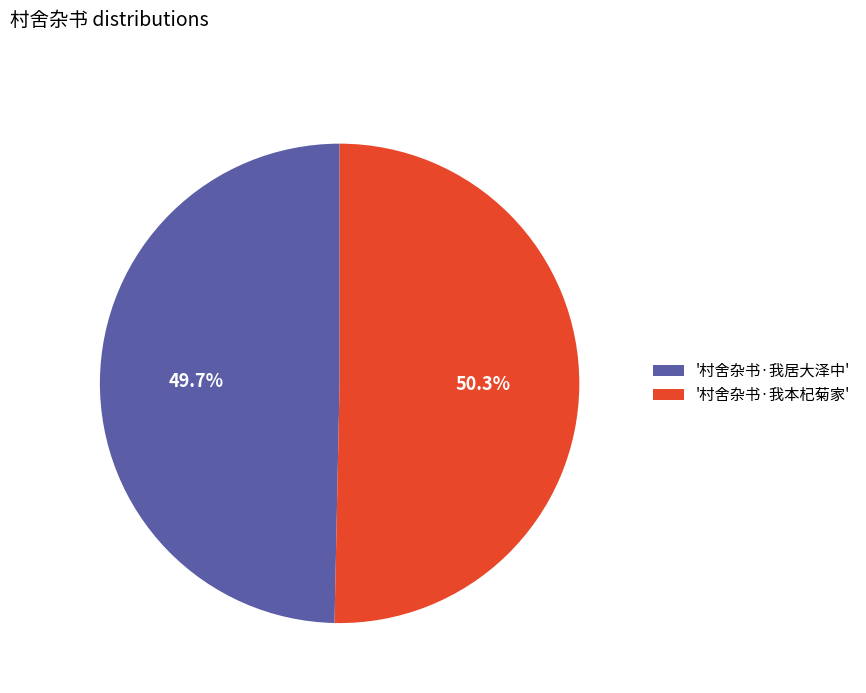

How much of the chart is everything except '村舍杂书·我本杞菊家'?

49.7%